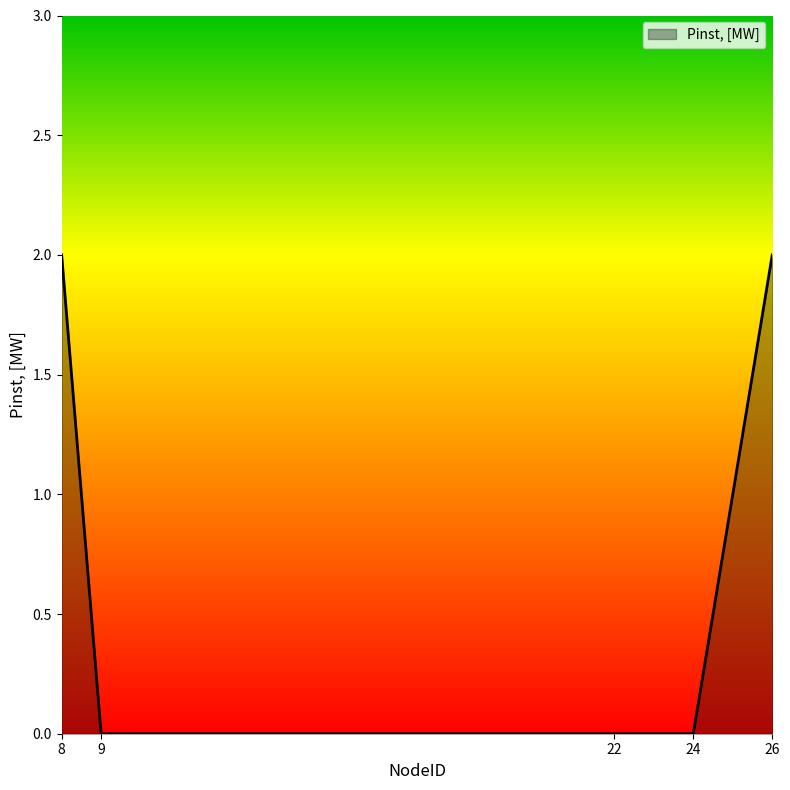

True or false: the data shows -1 at 9.

False